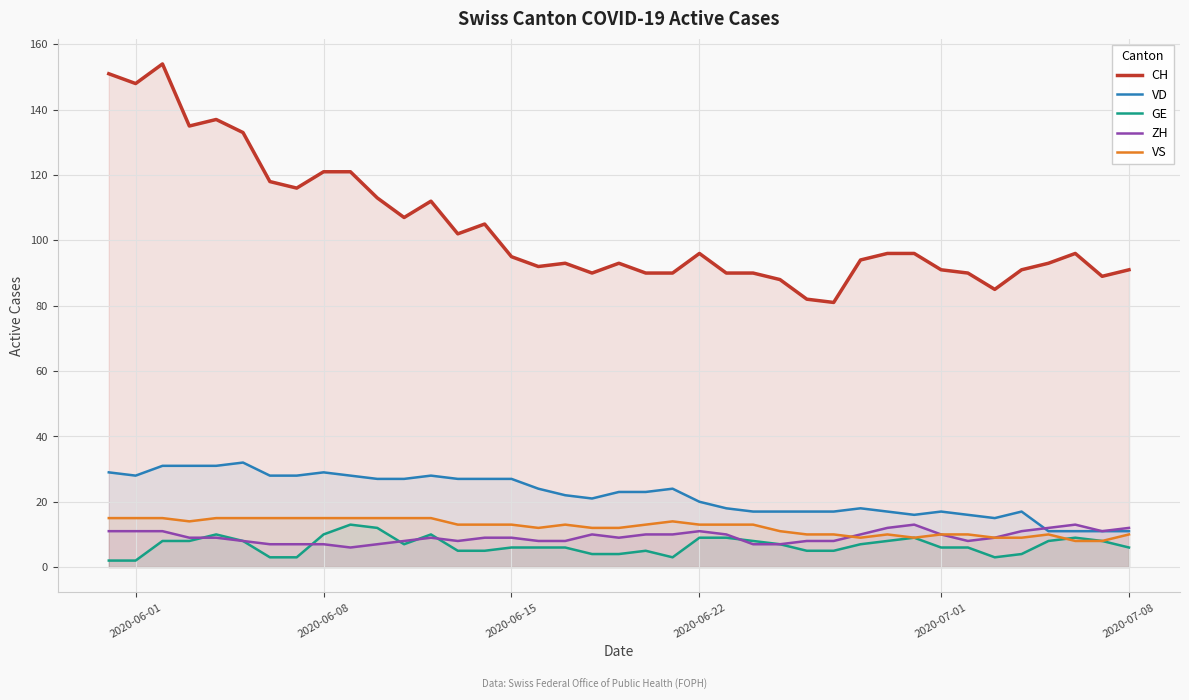

What is the sum of all VS values?

481